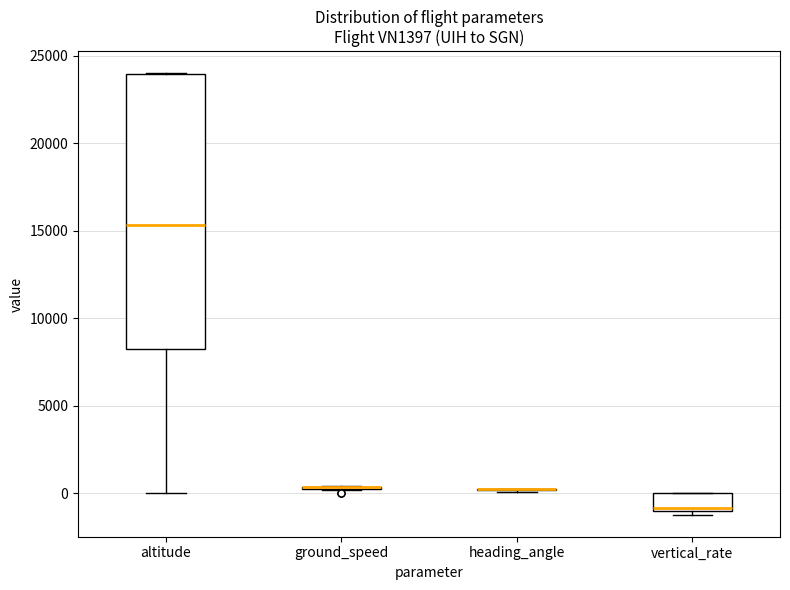

Reading left to right, transcribe this box plot: for each box, give where its median line is, the range the box spans, and where its two whiskers end, as read against the y-axis. The values are not printed on the chart, so give them approximately, as read against the axis.

altitude: median 15500, box 8500 to 24000, whiskers 0 to 24000
ground_speed: box collapsed to a line at 500, whiskers 0 to 500
heading_angle: box collapsed to a line at 500, whiskers 0 to 500
vertical_rate: median -1000 (just above the box's lower edge), box -1000 to 0, whiskers -1000 (just below the box's lower edge) to 0